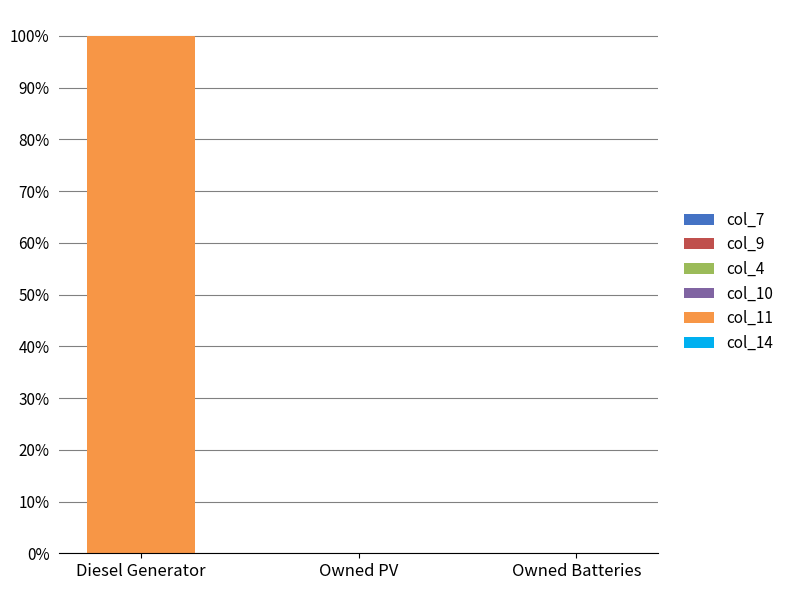

At Owned PV, list the series in order from smallest to largest.

col_7, col_9, col_4, col_10, col_11, col_14